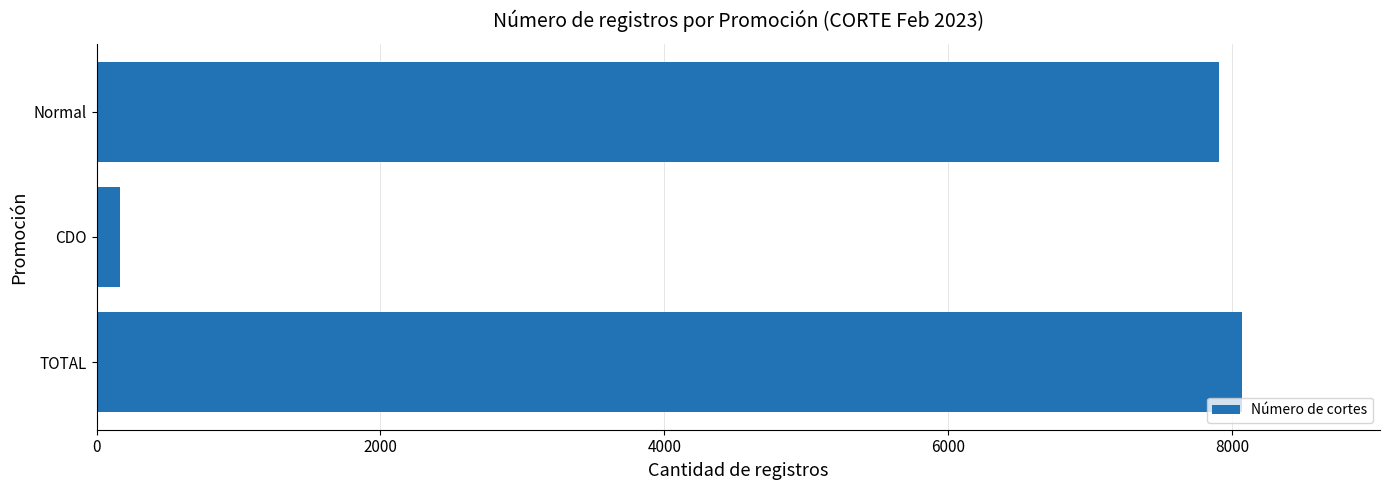

What value does the data have at Normal?

7906